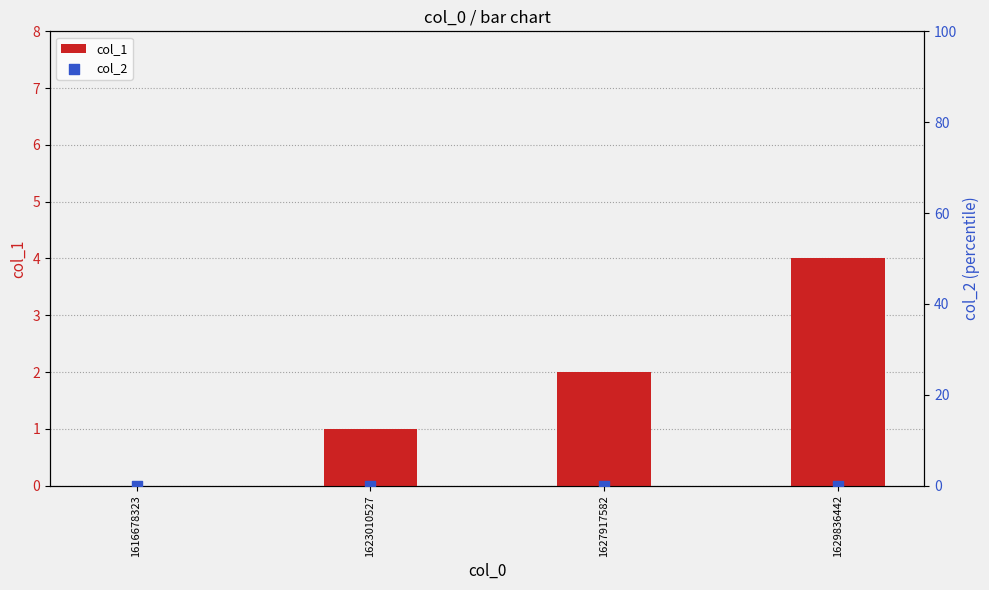

Which series contains the highest Y value?

col_1